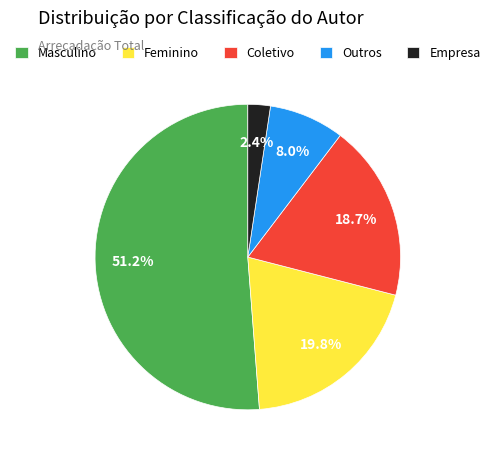

Rank the categories by value from lowest to highest.

Empresa, Outros, Coletivo, Feminino, Masculino